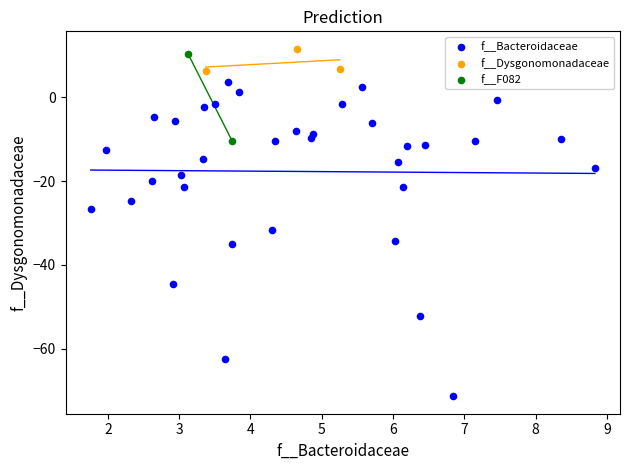

Which series contains the highest Y value?

f__Dysgonomonadaceae